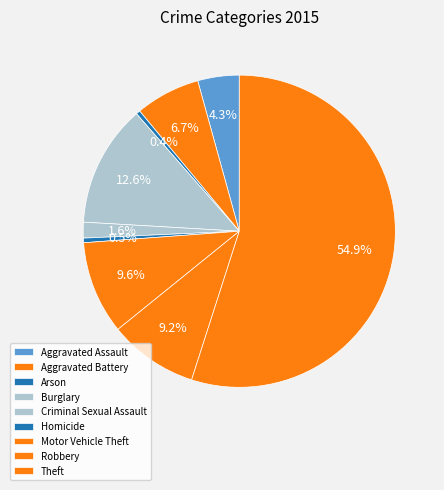

Which category has the smallest portion of the pie?

Arson